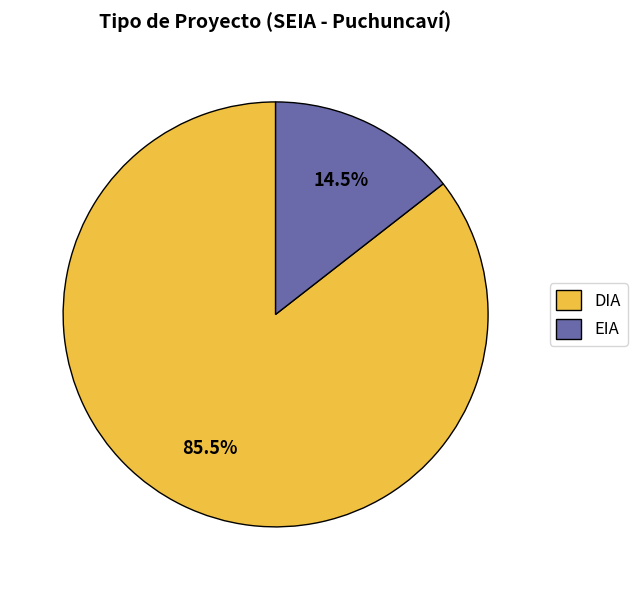

To the nearest percent, what is the difference between the largest and smallest slice percentages?

71%